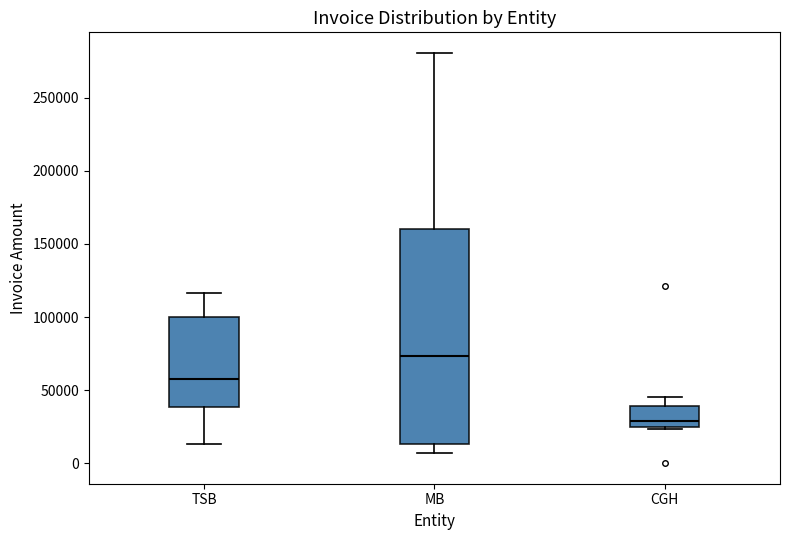

Where is the lower edge of the box for MB on the y-axis? The values are not printed on the chart, so give them approximately, as read against the axis.

15000